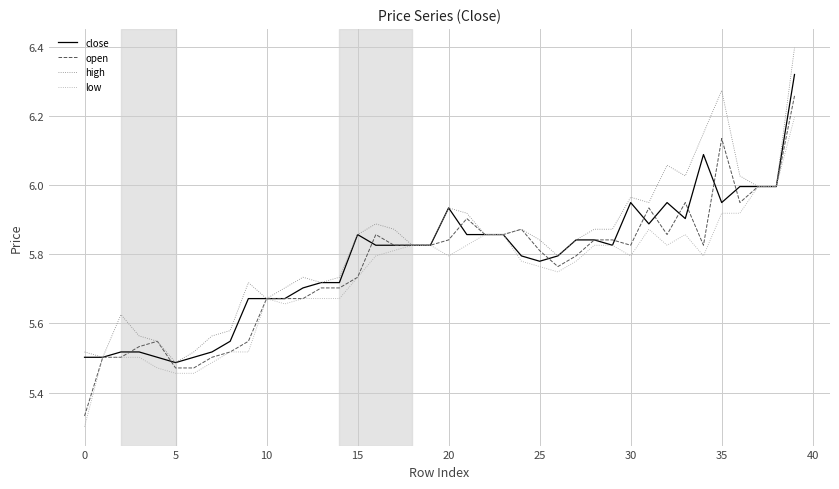

List the series in order of their overall mean, highest first.

high, close, open, low